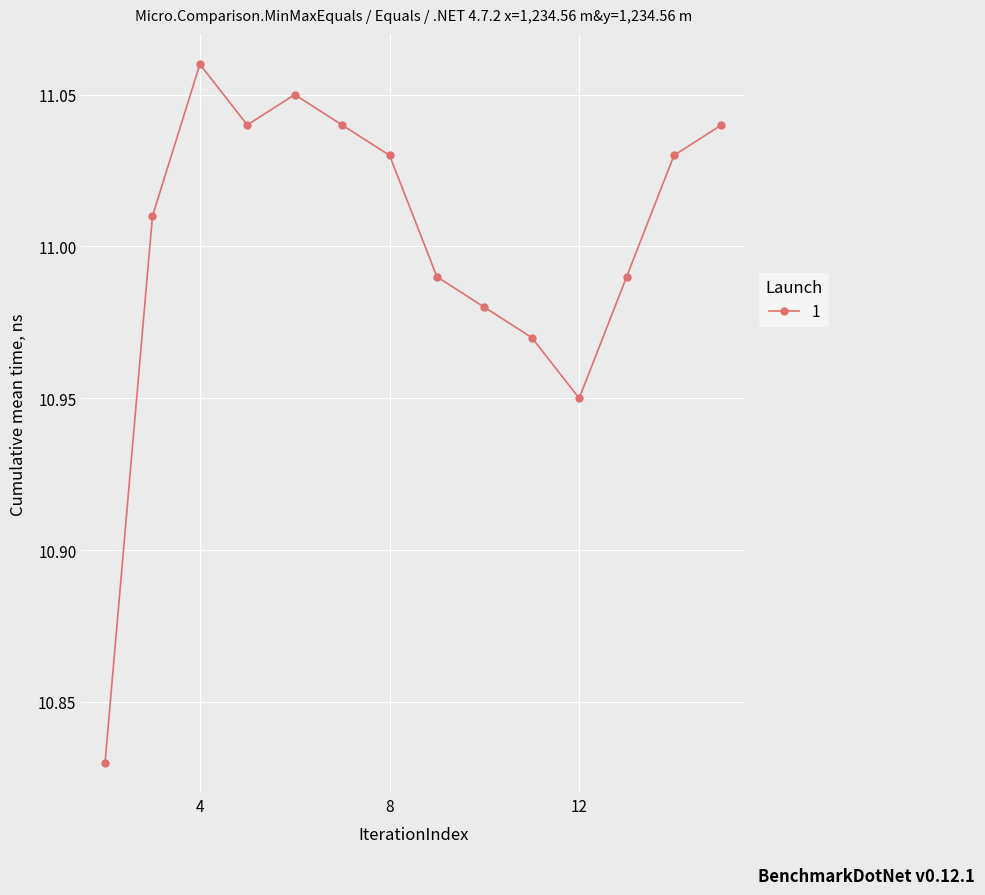

What is the difference between the maximum and minimum values?

0.2